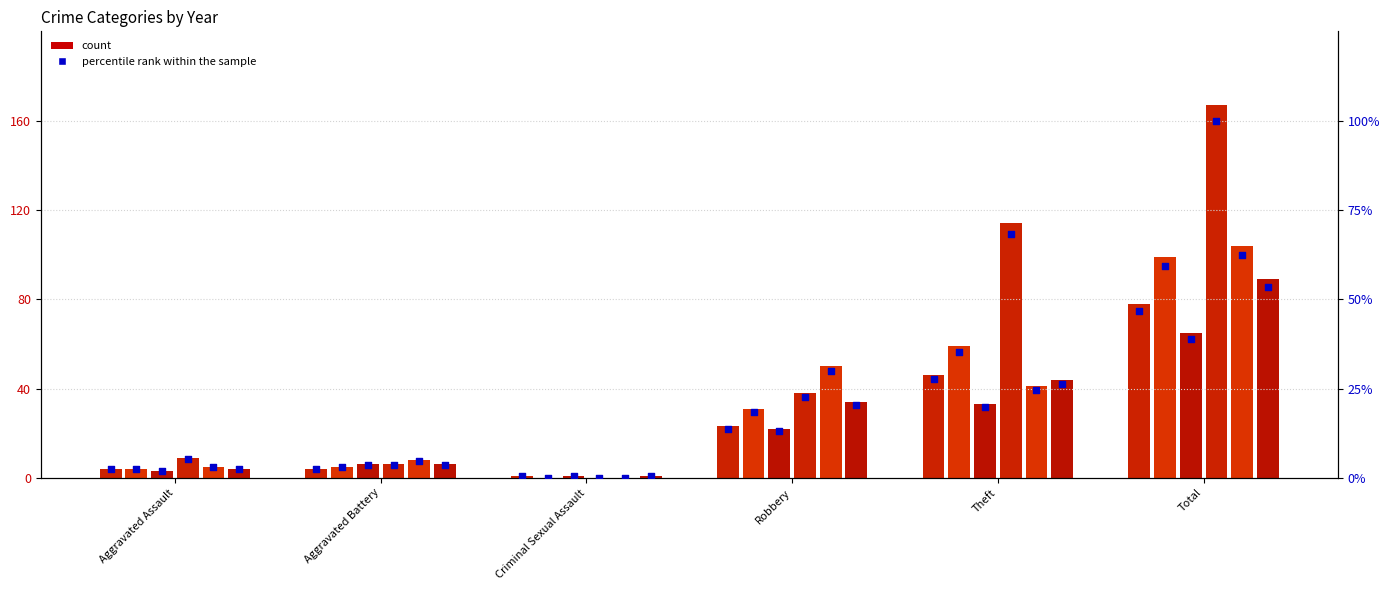

At how many categories does at least one series exceed 90?

2